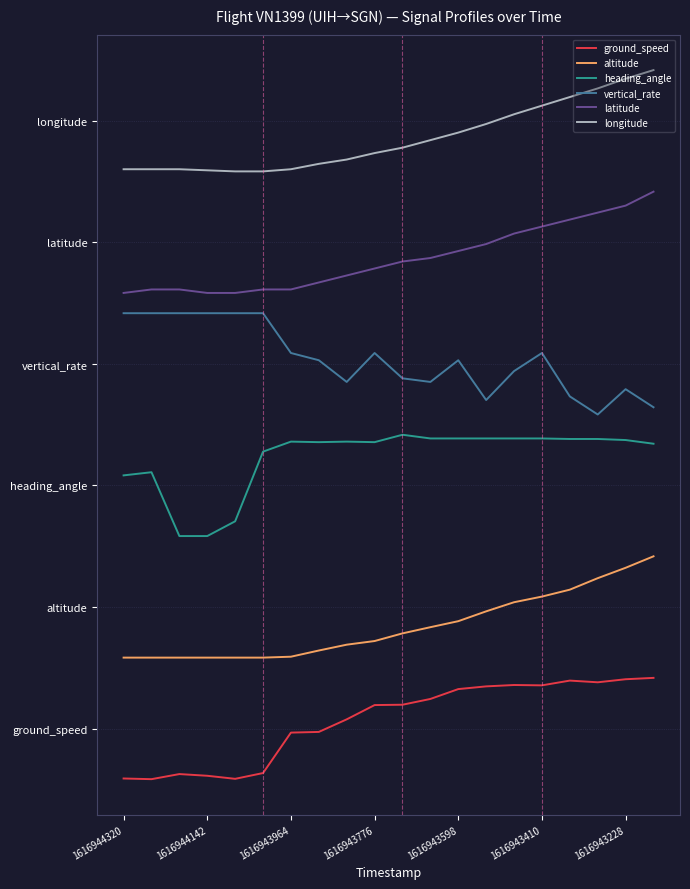

Does the chart have visible grid lines?

Yes